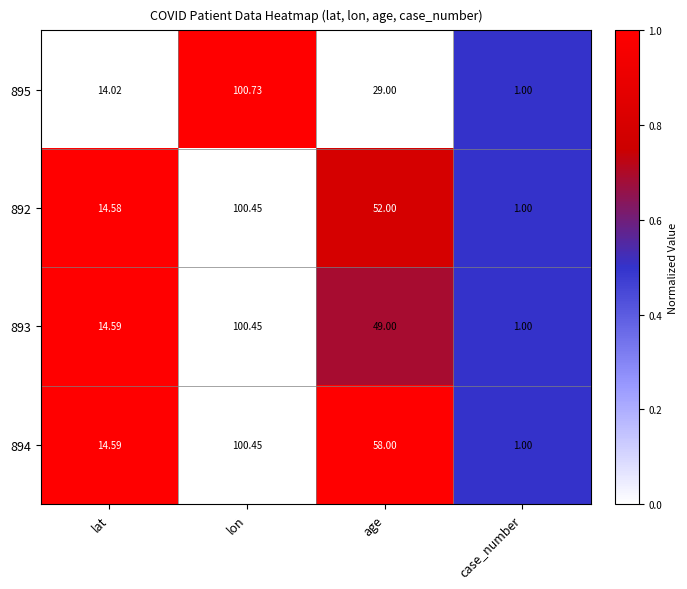

Which category has the lowest value in the 894 series?

case_number